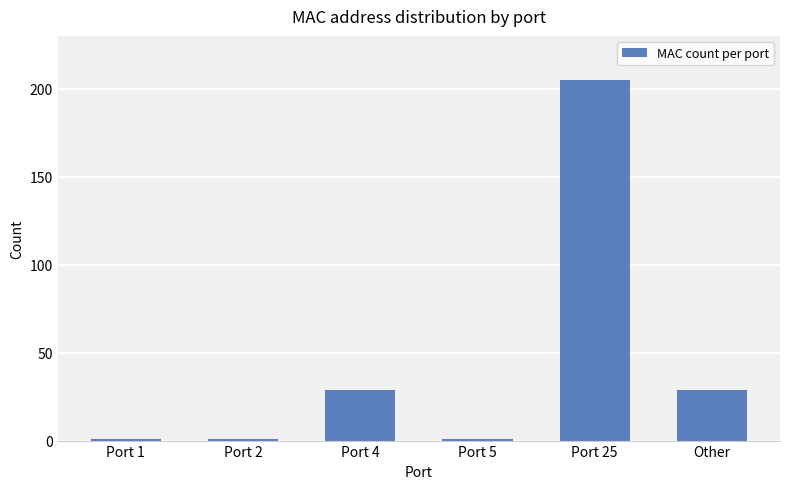

Reading left to right, what are all the values shown in this chart?

Port 1=1	Port 2=1	Port 4=29	Port 5=1	Port 25=205	Other=29